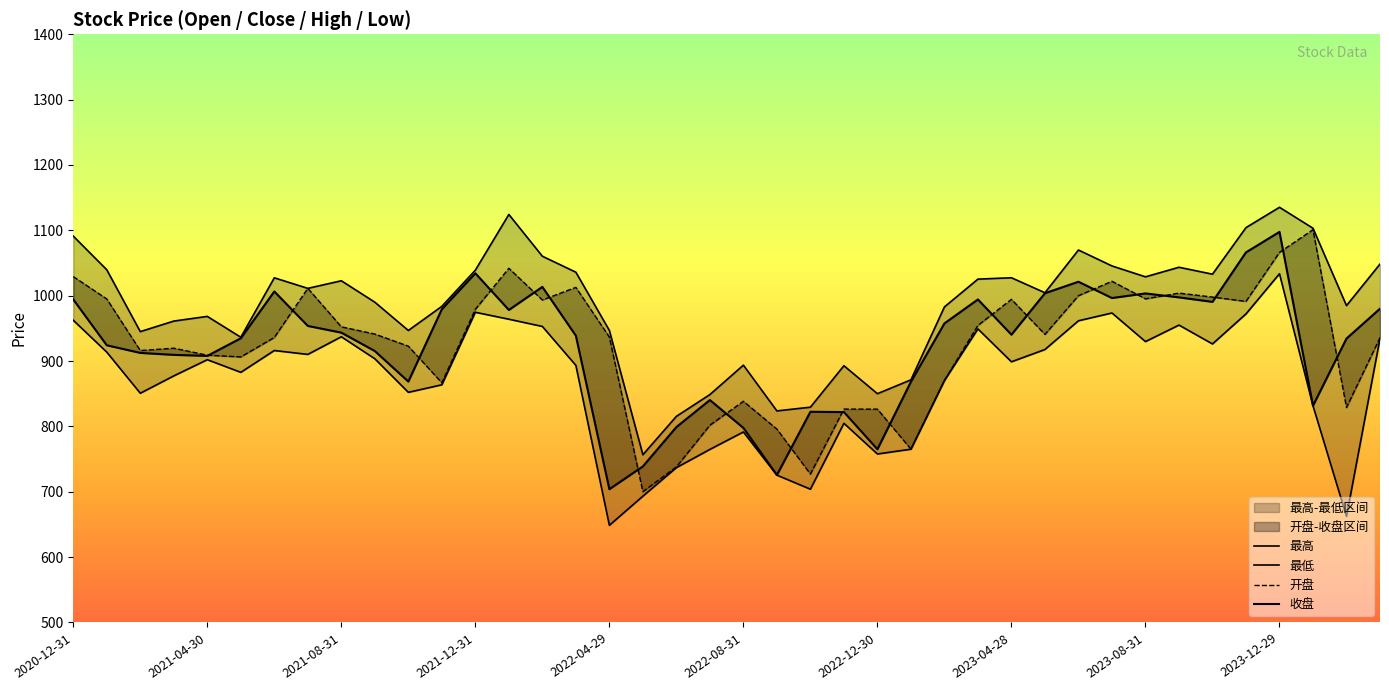

The value of 最低 at 22 is 703.9. True or false?

True